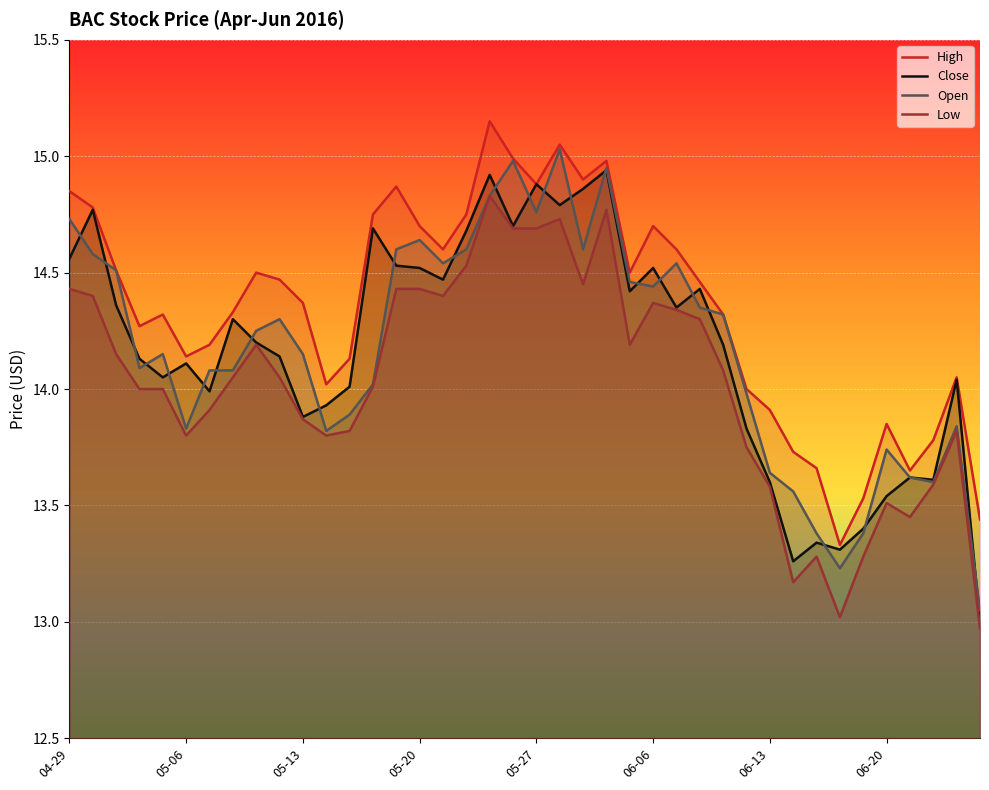

True or false: Close and High cross at least once.

False